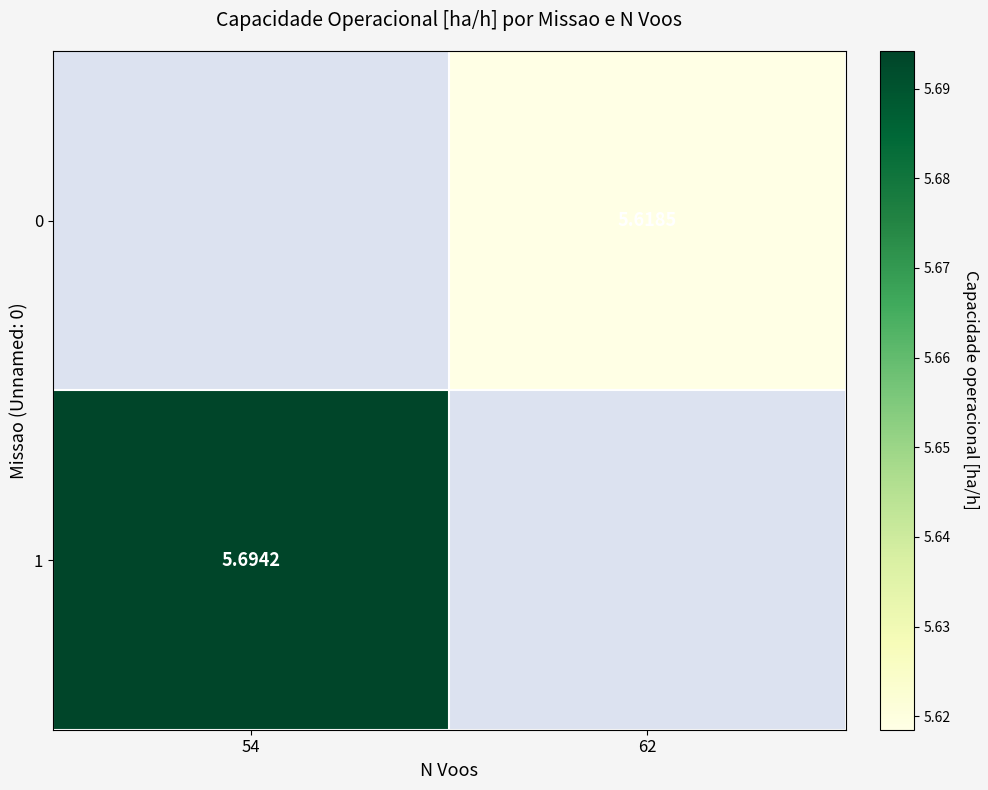

Where does the 0 series first go above 5?

62